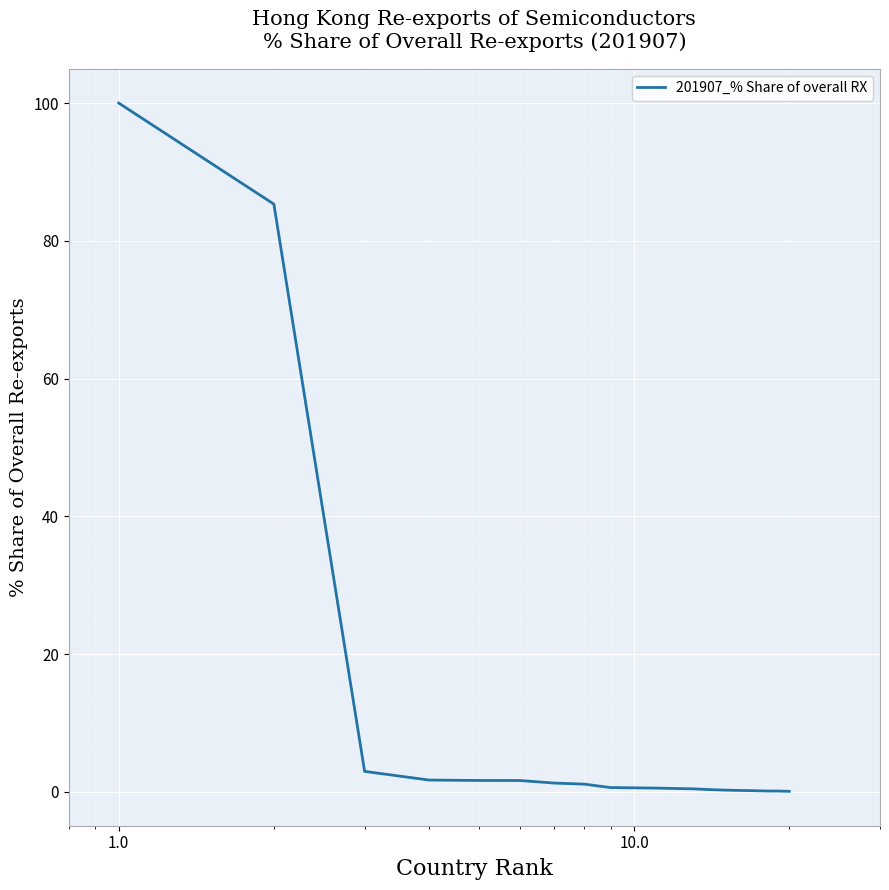

Does the chart have visible grid lines?

Yes